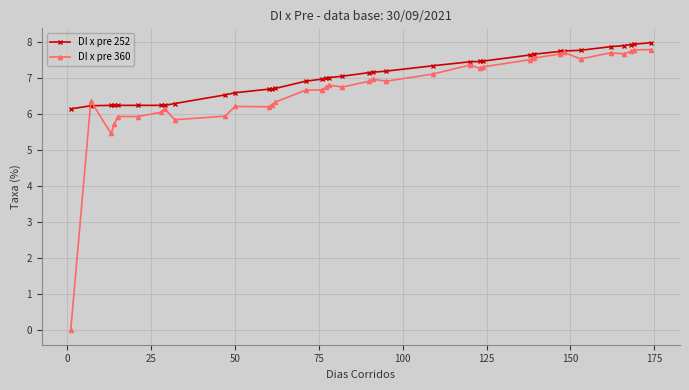

What is the minimum value for DI x pre 252?

6.2